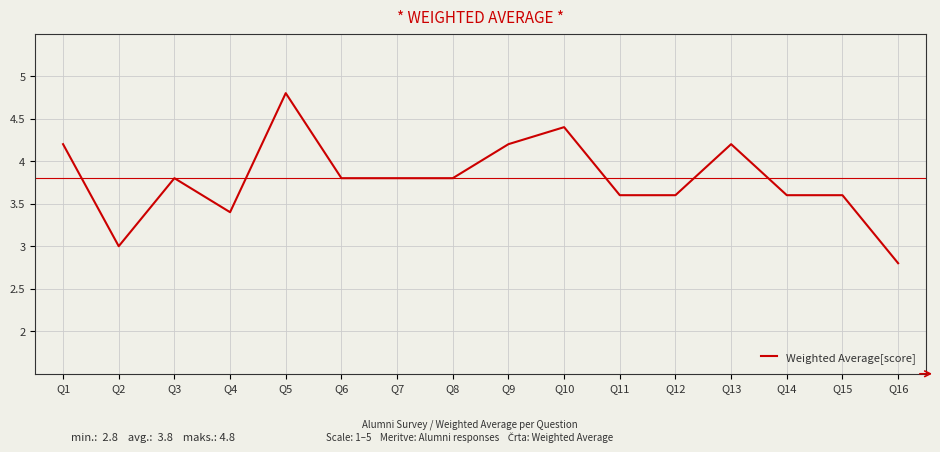

At which category does the data reach its first local peak?

Q3